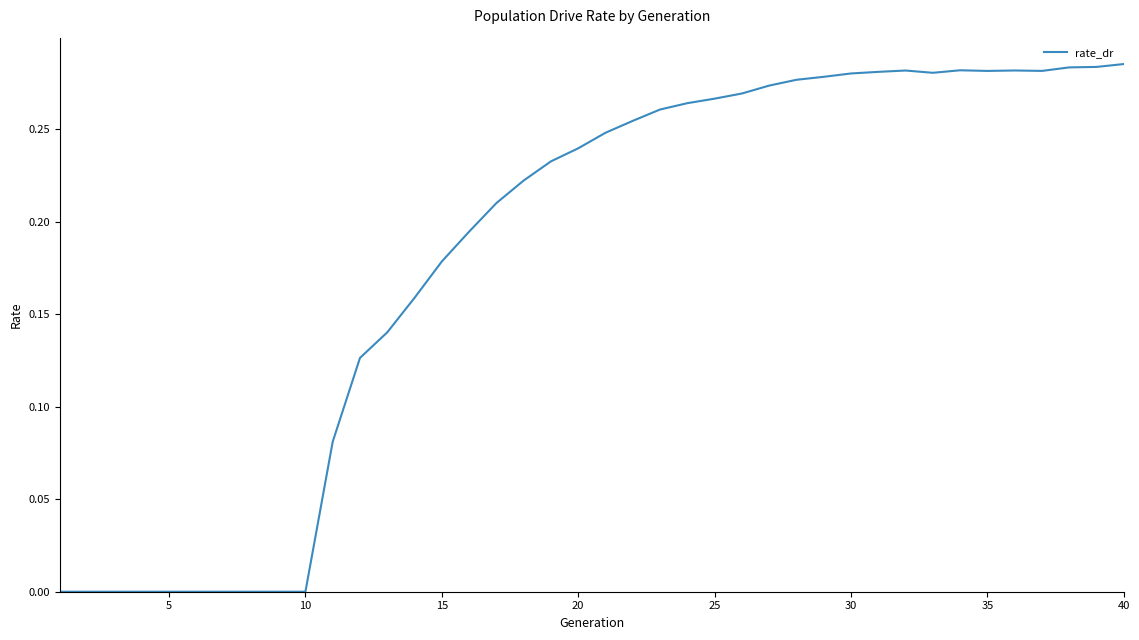

How many lines are shown in the chart?

1